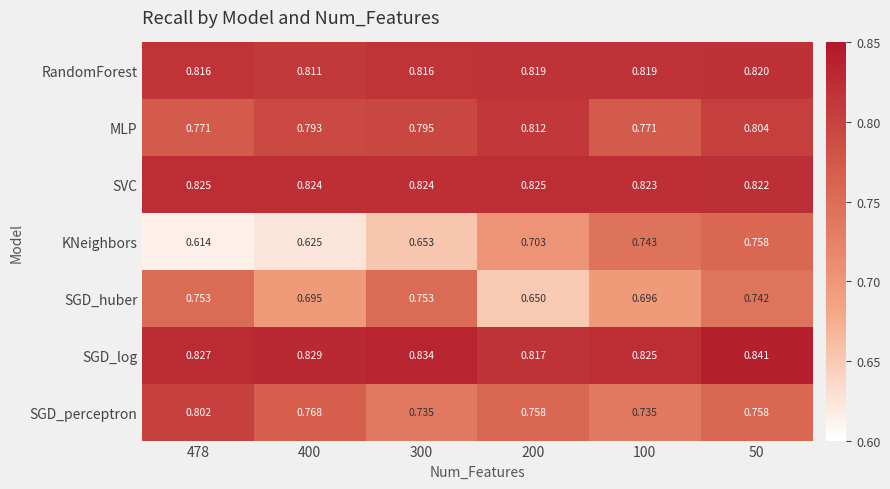

At 200, list the series in order from smallest to largest.

SGD_huber, KNeighbors, SGD_perceptron, MLP, SGD_log, RandomForest, SVC